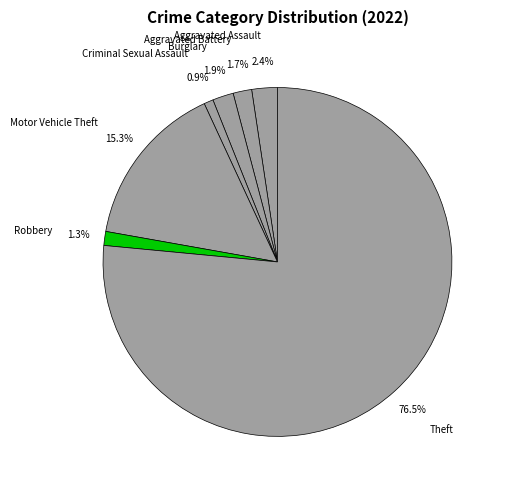

Do Theft and Criminal Sexual Assault together represent more than half of the pie?

Yes